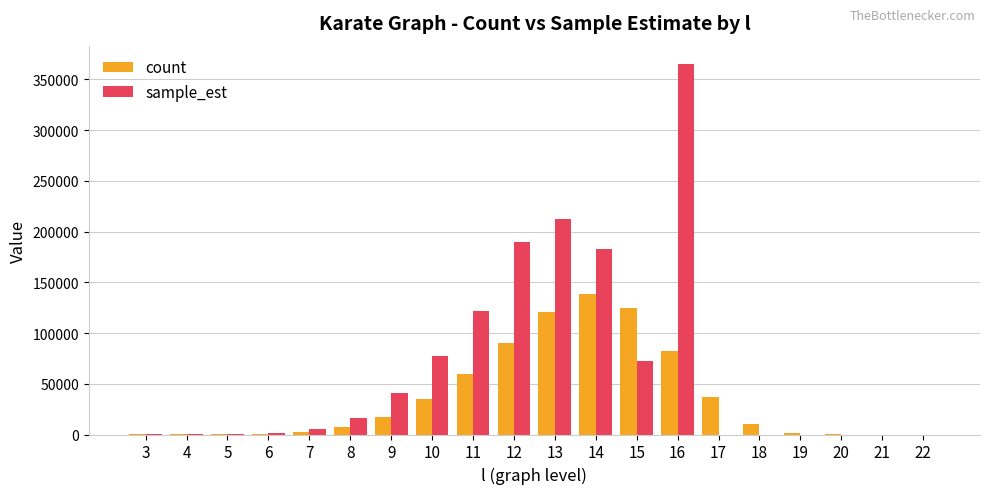

What is the highest value of the sample_est series?

364967.5